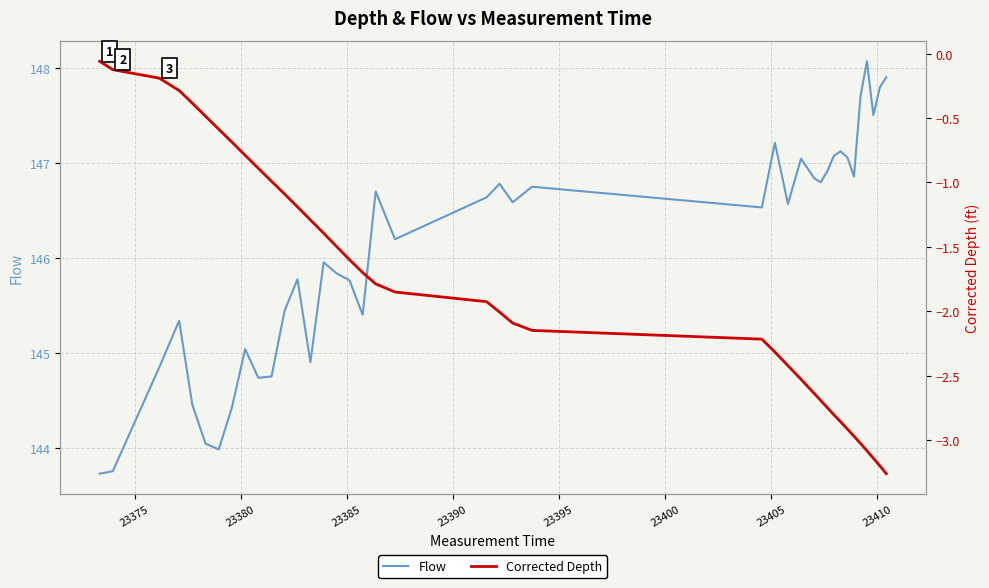

What is the lowest value of the Flow series?

143.7